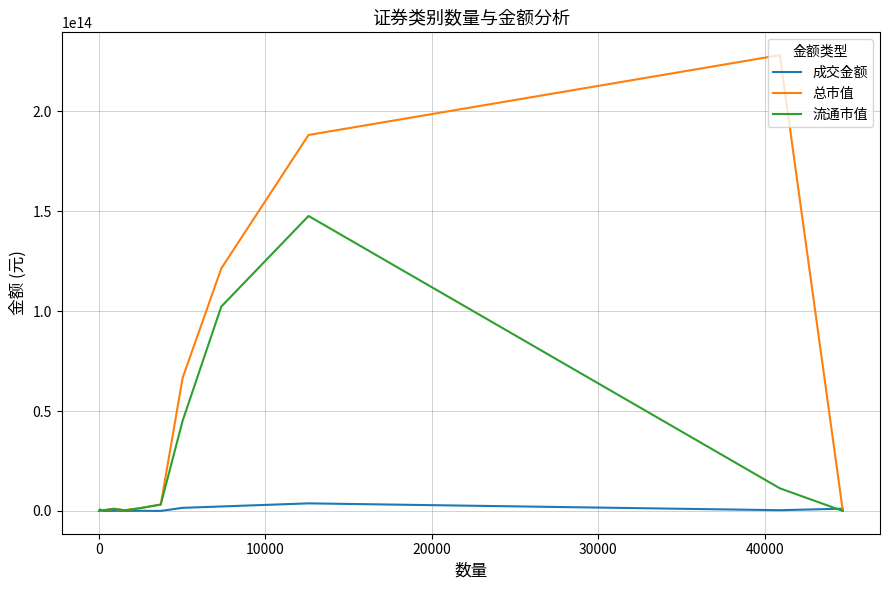

Which series has the widest spread of values?

总市值